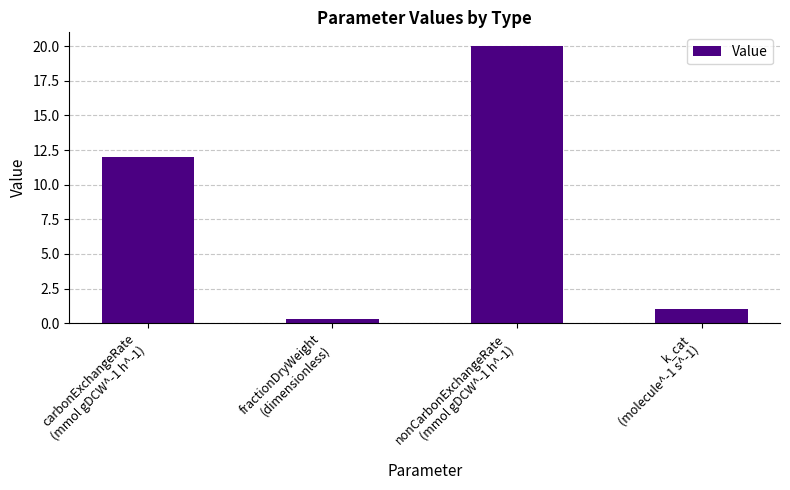

Reading left to right, what are all the values shown in this chart?

carbonExchangeRate
(mmol gDCW^-1 h^-1)=12.0	fractionDryWeight
(dimensionless)=0.3	nonCarbonExchangeRate
(mmol gDCW^-1 h^-1)=20.0	k_cat
(molecule^-1 s^-1)=1.0